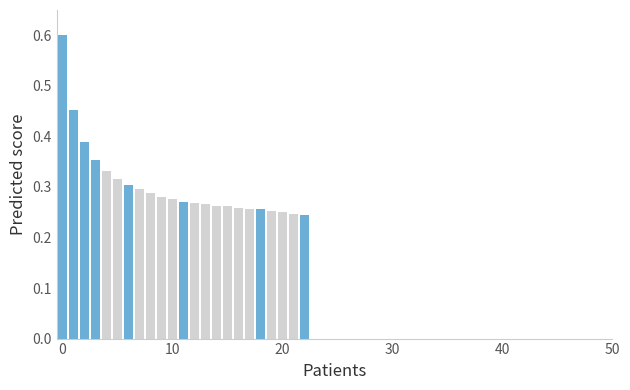

Does the chart contain any negative values?

No